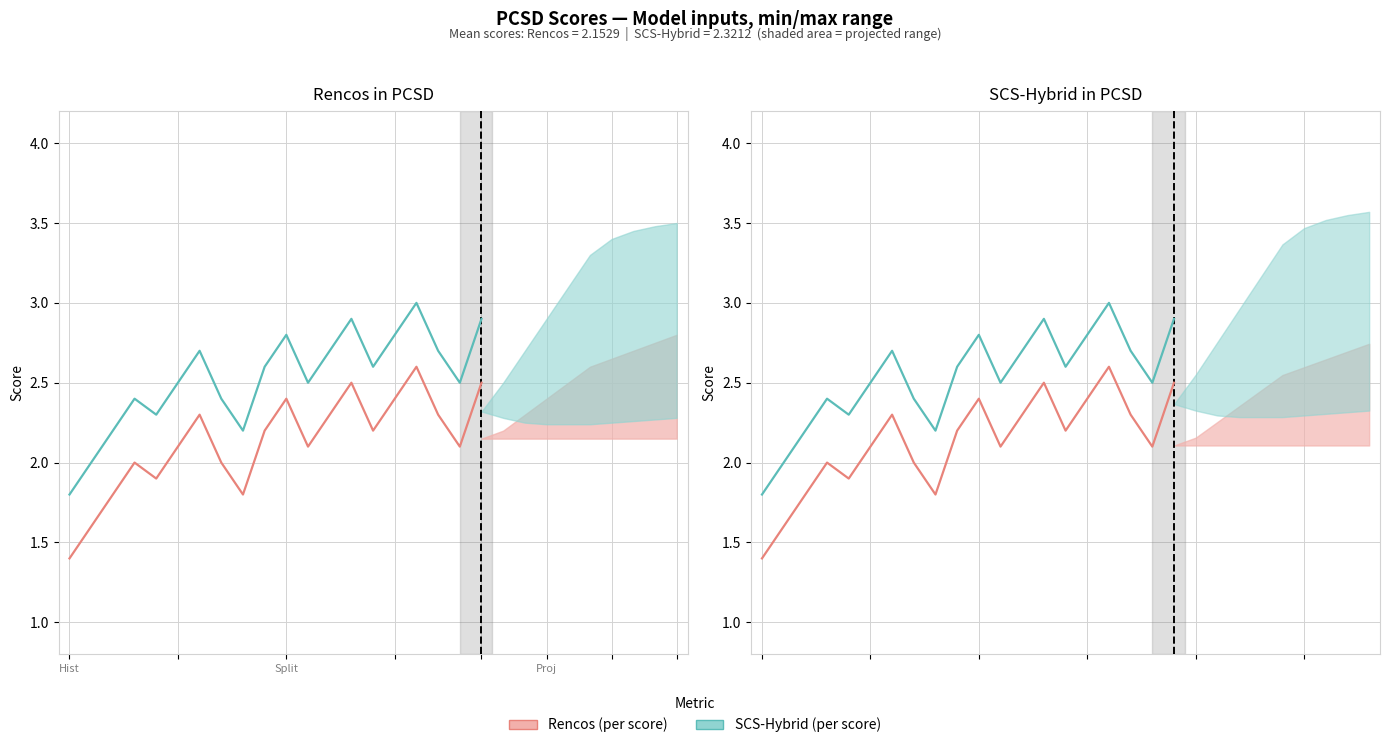

Where is the first local maximum for SCS-Hybrid (per score)?

3